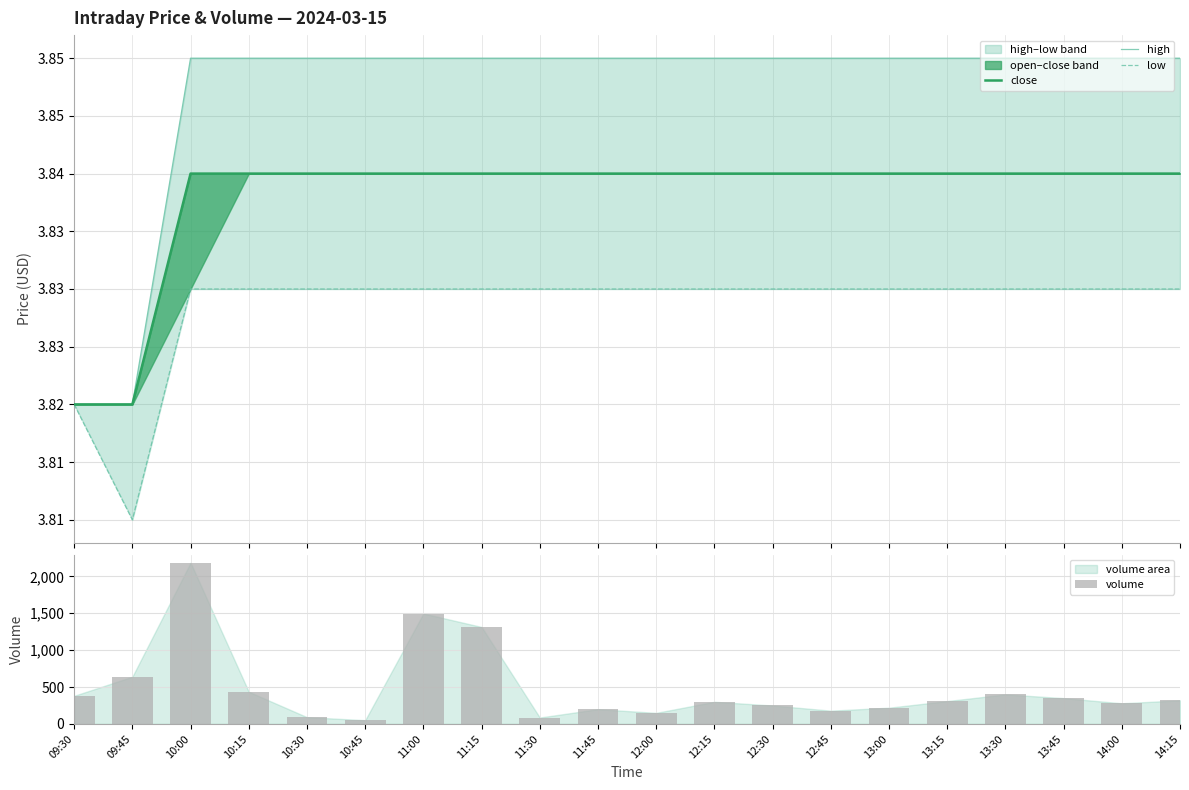

What is the label of the 13th bar from the left?

12:30